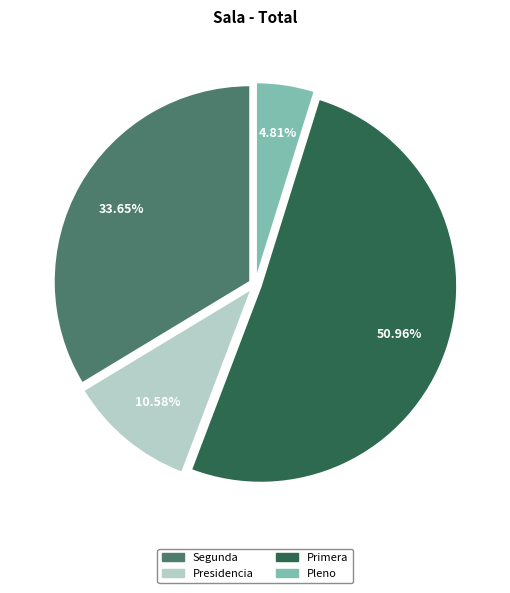

Which slice is the largest?

Primera